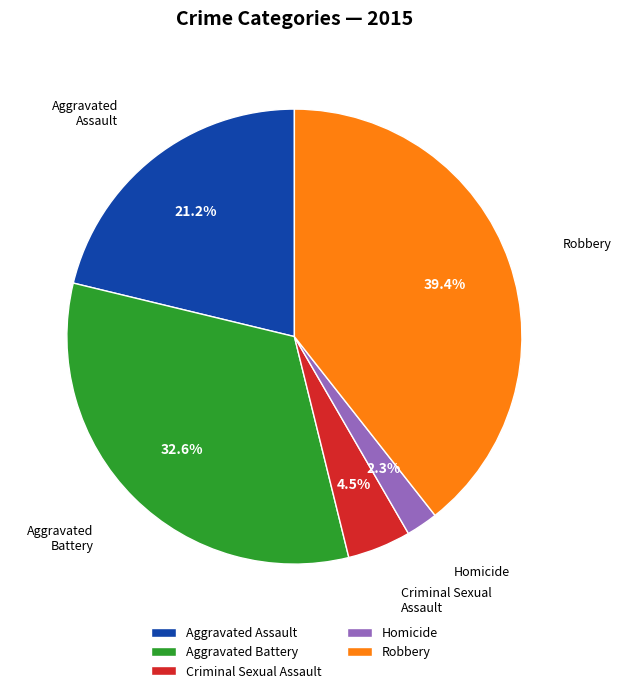

To the nearest percent, what is the average slice percentage?

20%